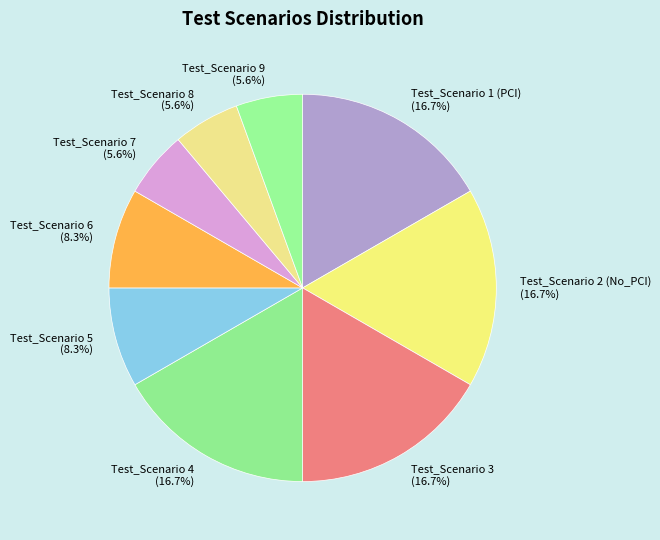

How many segments does this pie chart have?

9